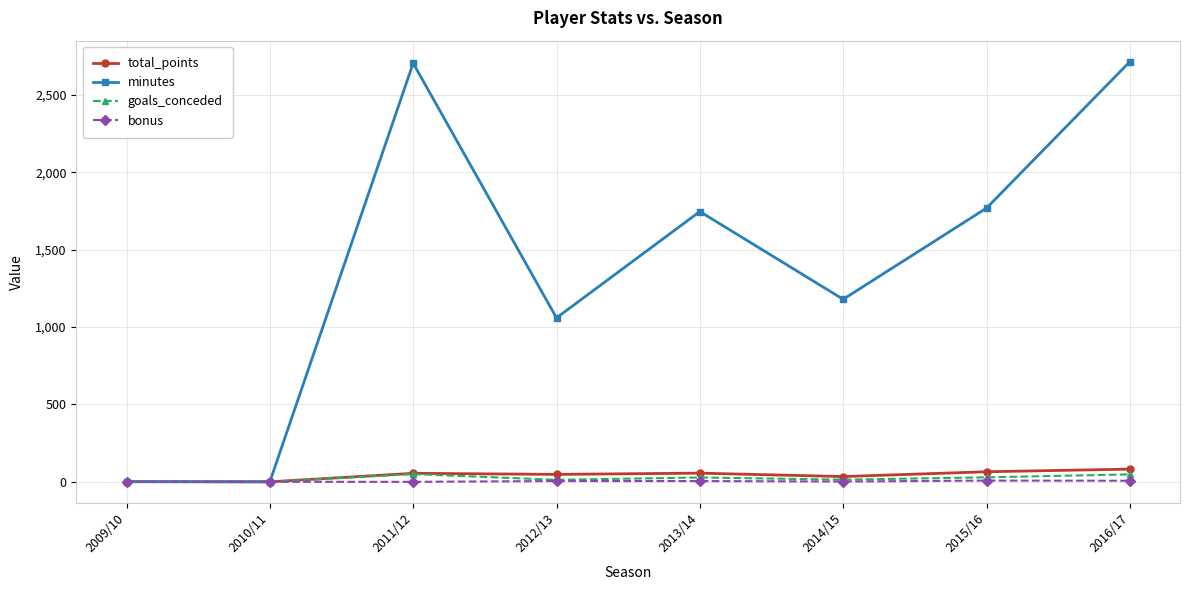

Which series has the largest total across all categories?

minutes